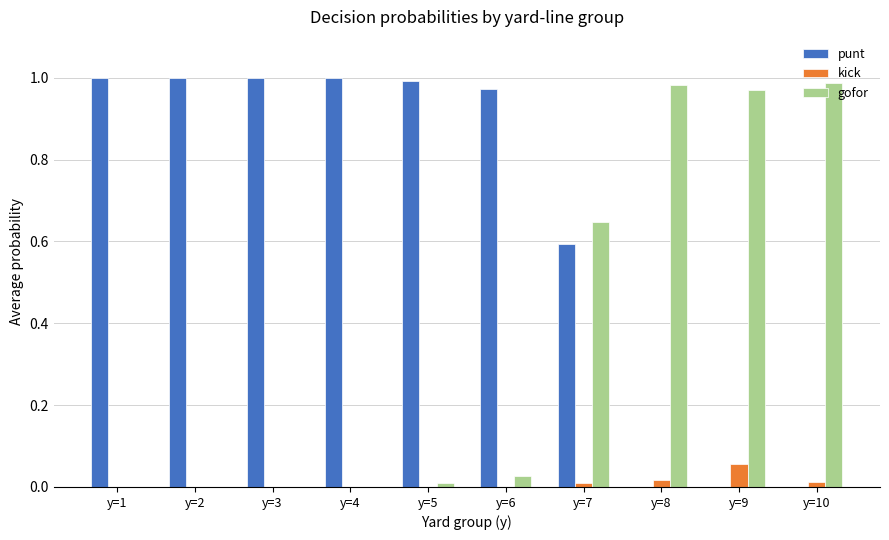

Does the chart contain stacked bars?

No